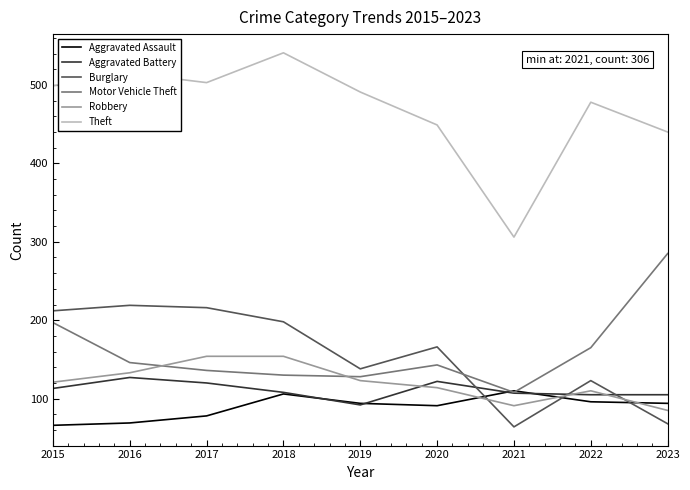

Where do Motor Vehicle Theft and Aggravated Assault first cross each other?

2020 and 2021